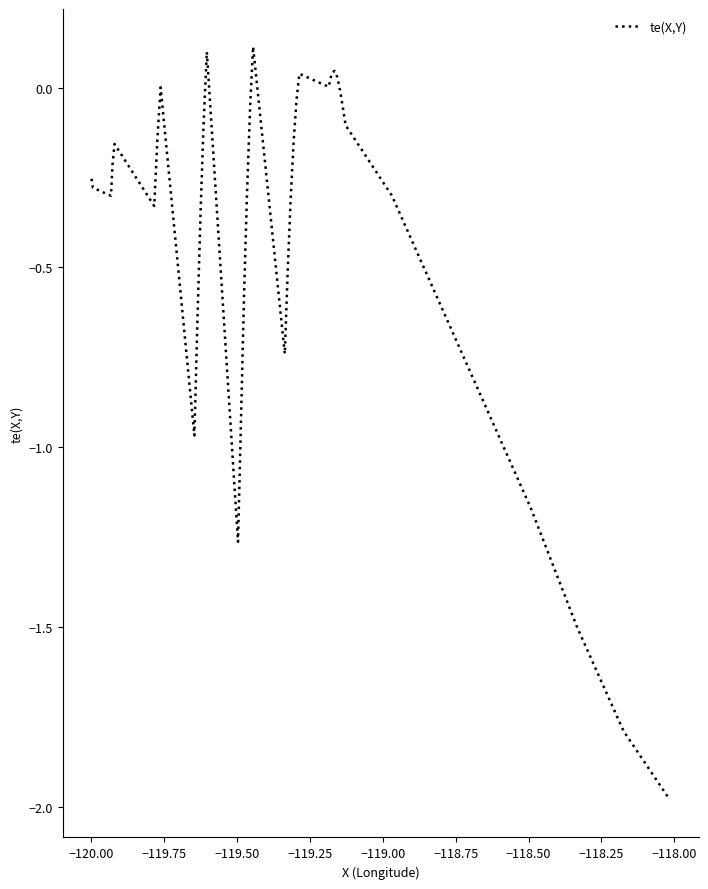

How many lines are shown in the chart?

1